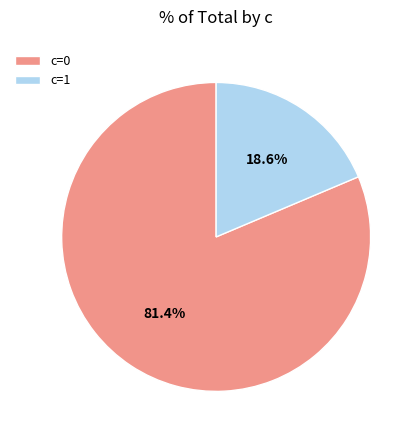

Rank the categories by value from highest to lowest.

c=0, c=1